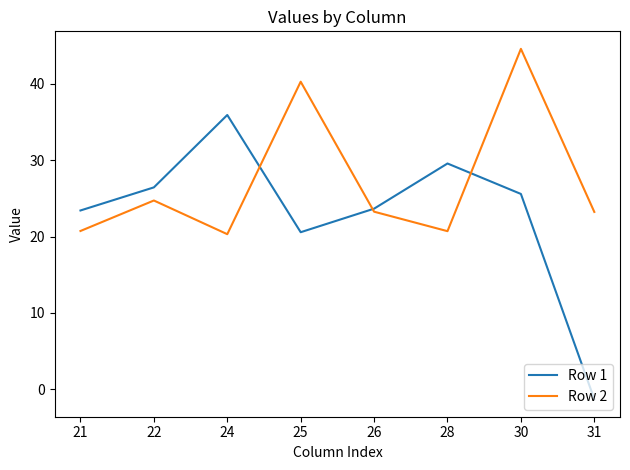

At which category does the chart reach its minimum across all series?

31